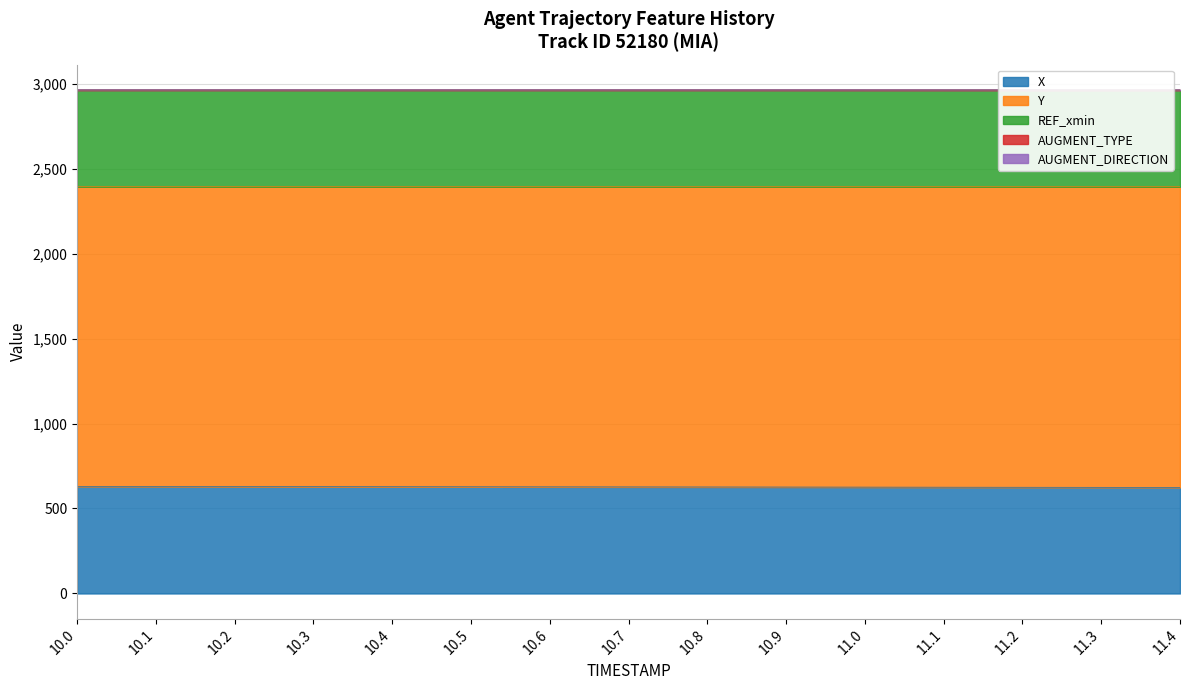

Count the number of categories in the chart.

15